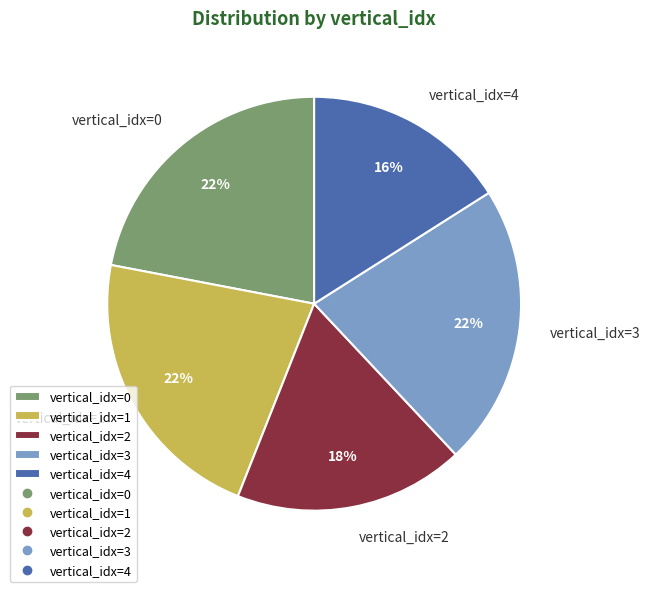

How many segments does this pie chart have?

5